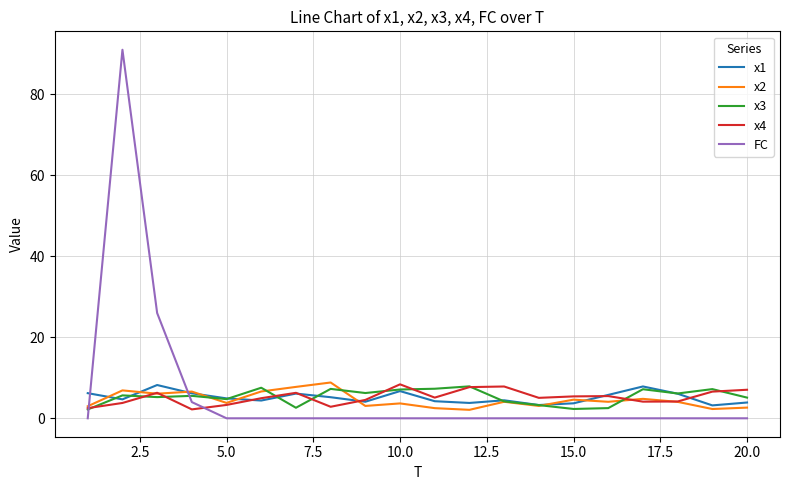

True or false: FC and x3 intersect in this chart.

True